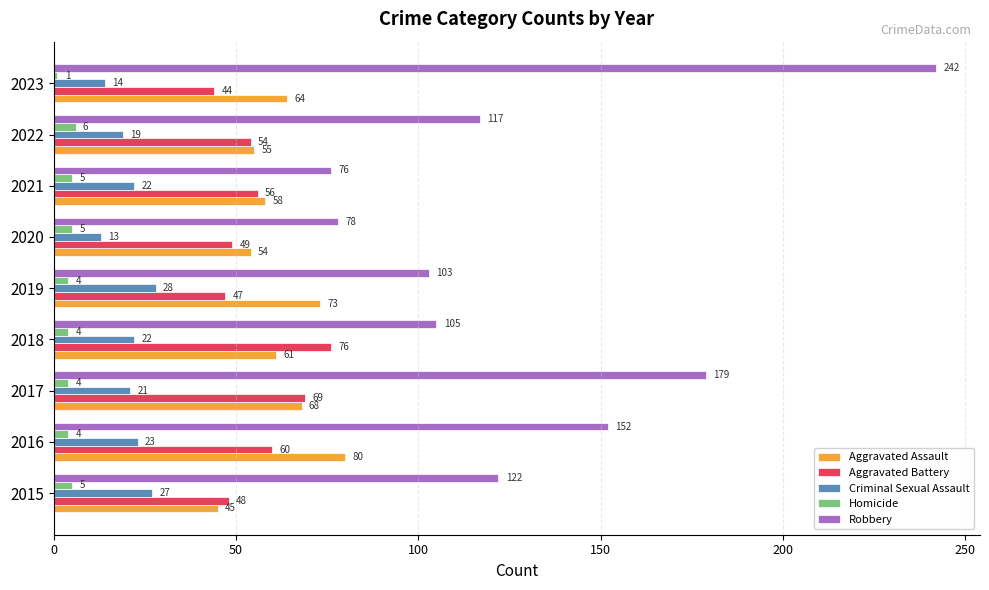

What is the sum of the Aggravated Assault values at 2018 and 2015?

106